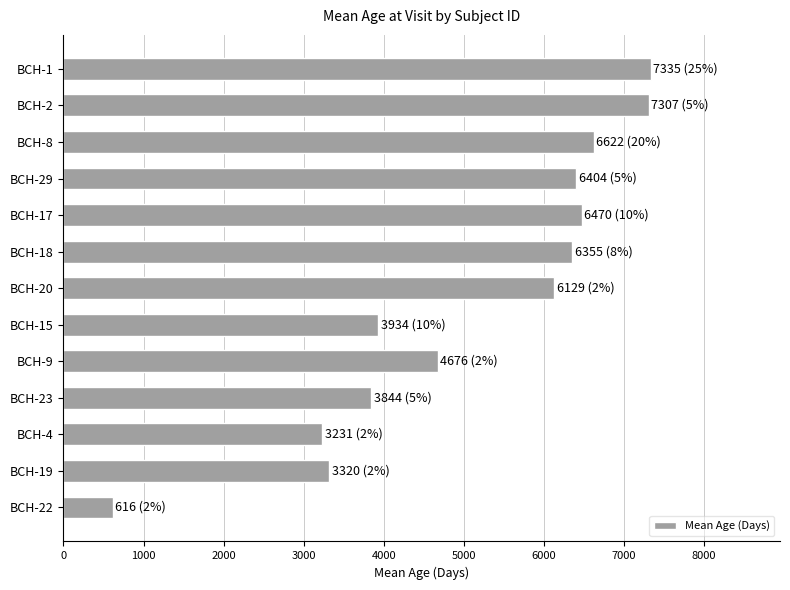

What is the average value?

5096